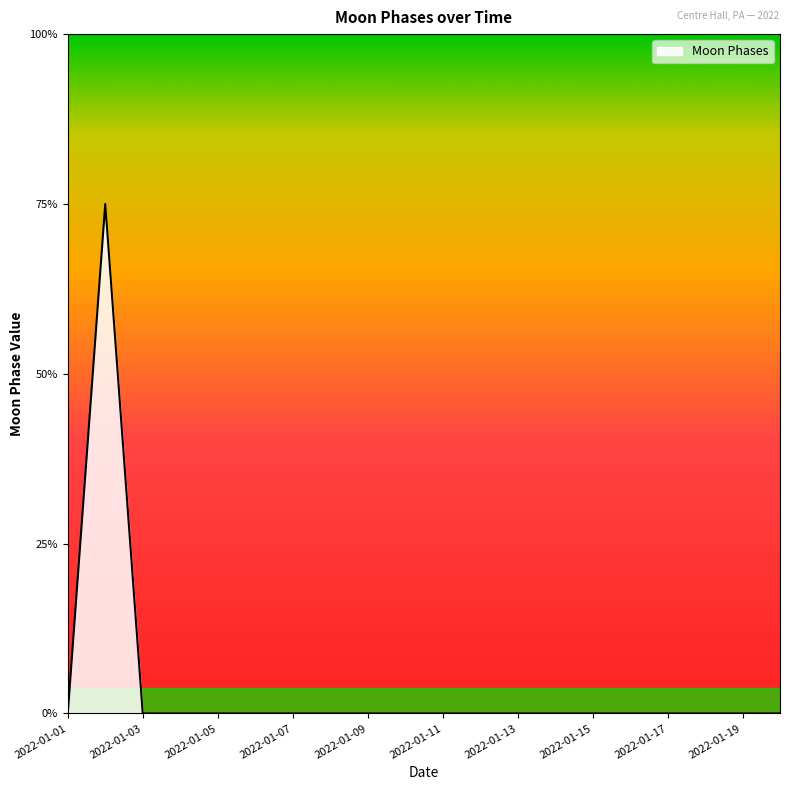

Does the chart have visible grid lines?

No